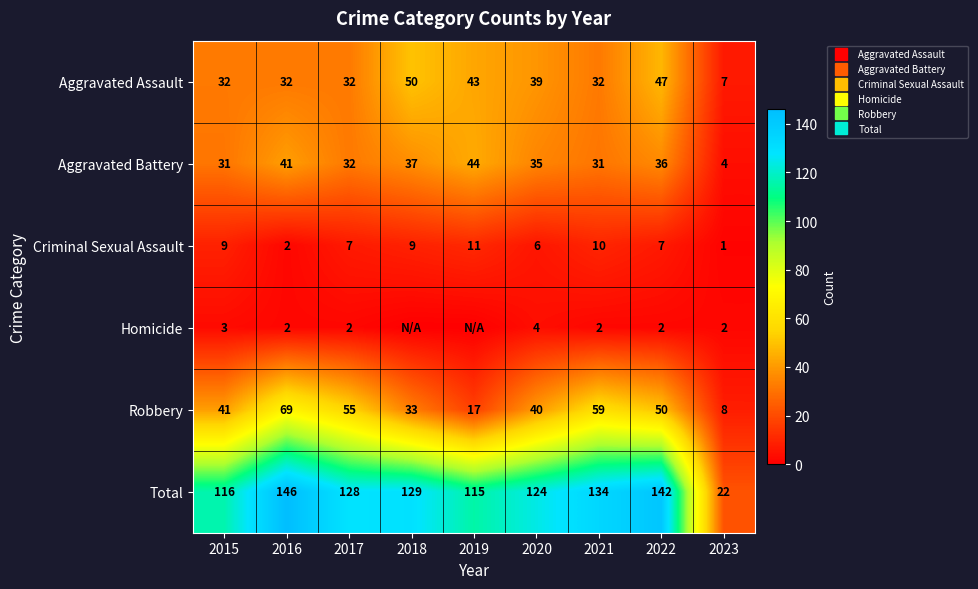

What is the difference between the highest and lowest values at 2022?

140